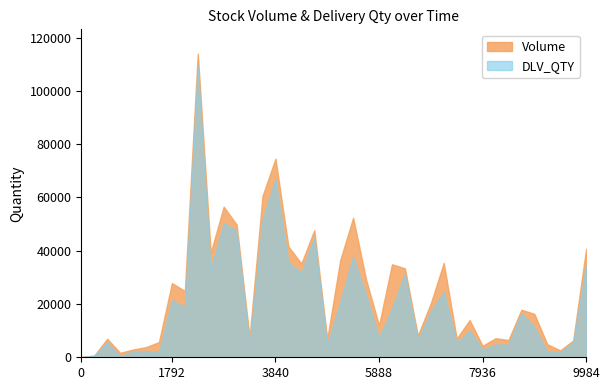

What is the greatest value displayed?

113994